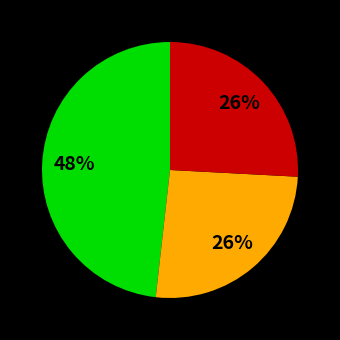

Is there any slice that represents more than half of the pie?

No